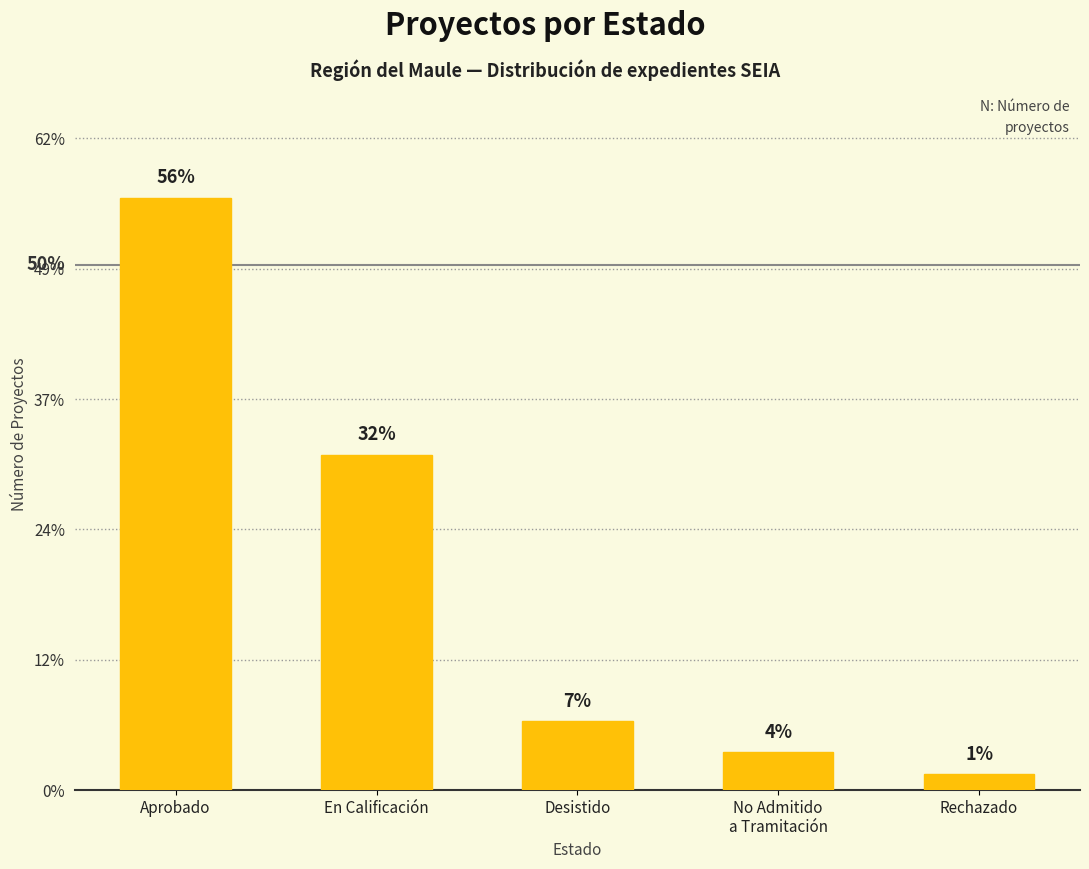

Rank the categories by value from highest to lowest.

Aprobado, En Calificación, Desistido, No Admitido
a Tramitación, Rechazado